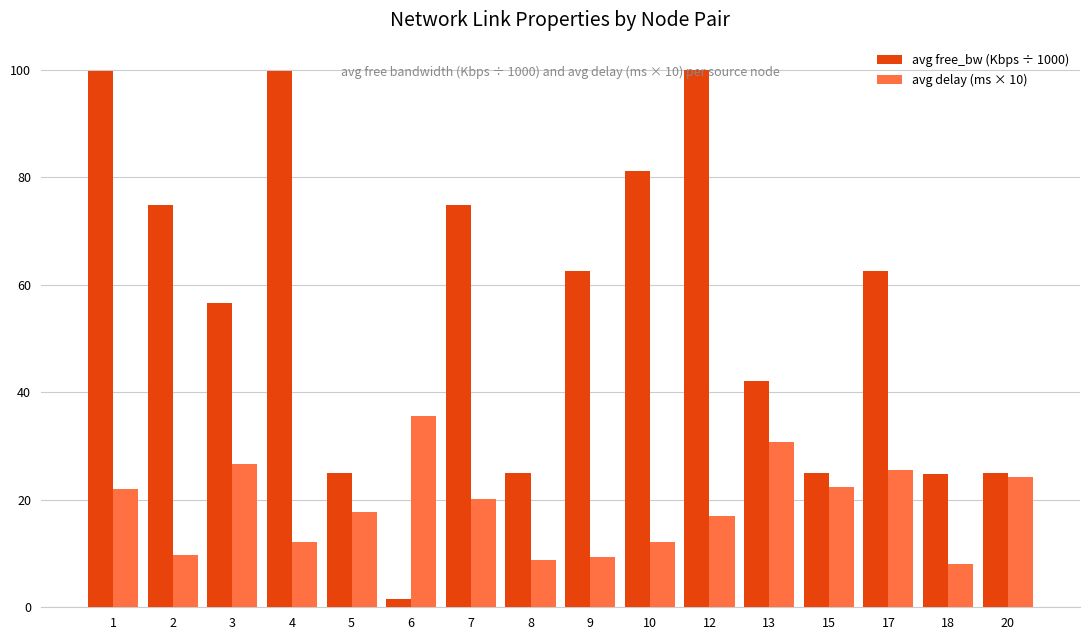

Is it true that avg delay (ms × 10) equals 2.7 at 4?

False